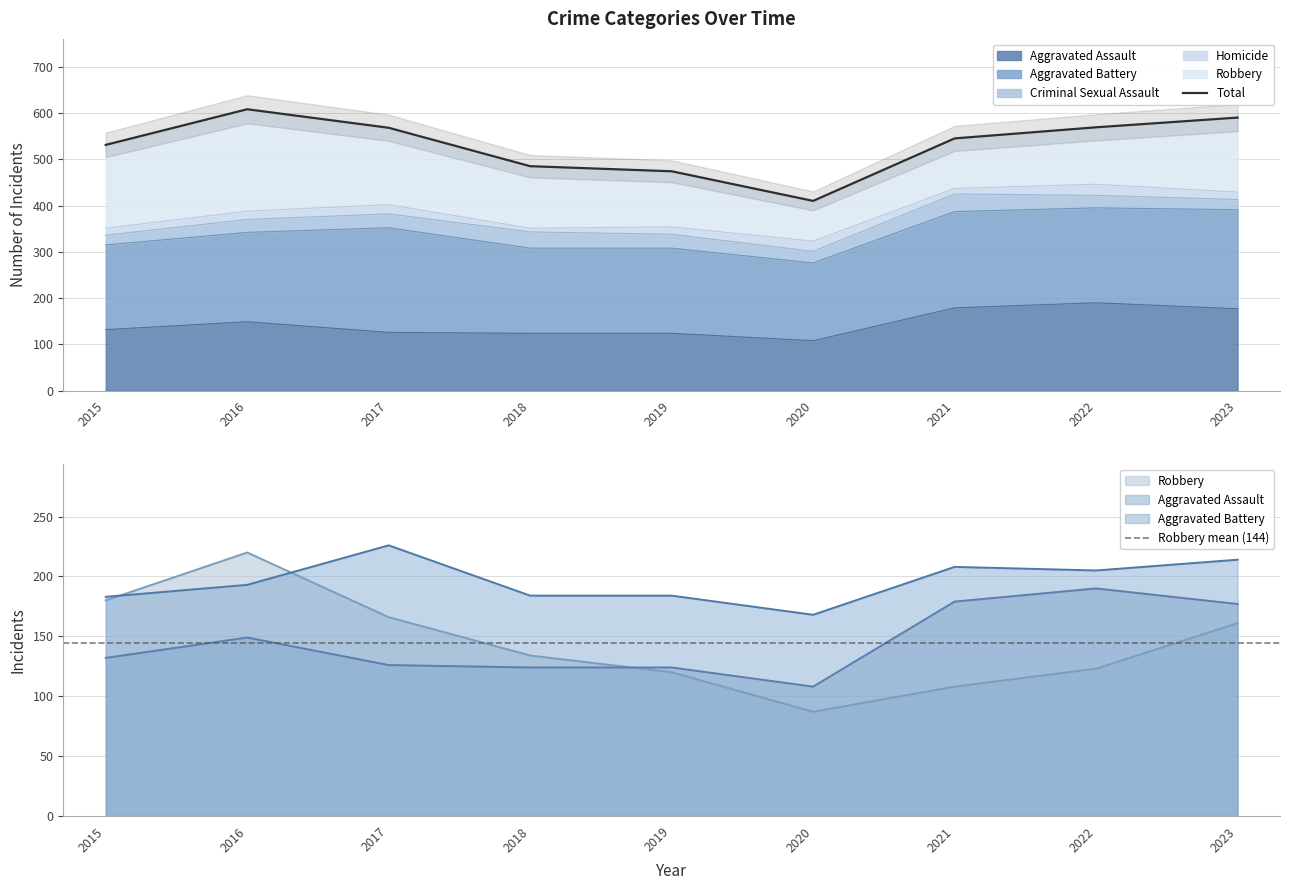

Between 2023 and 2020, which is larger?

2023